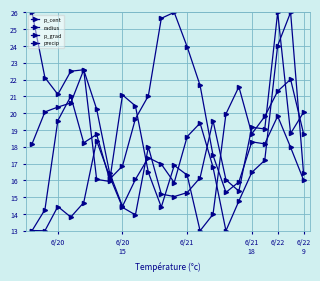

What is the sum of all p_cent values?

421.1